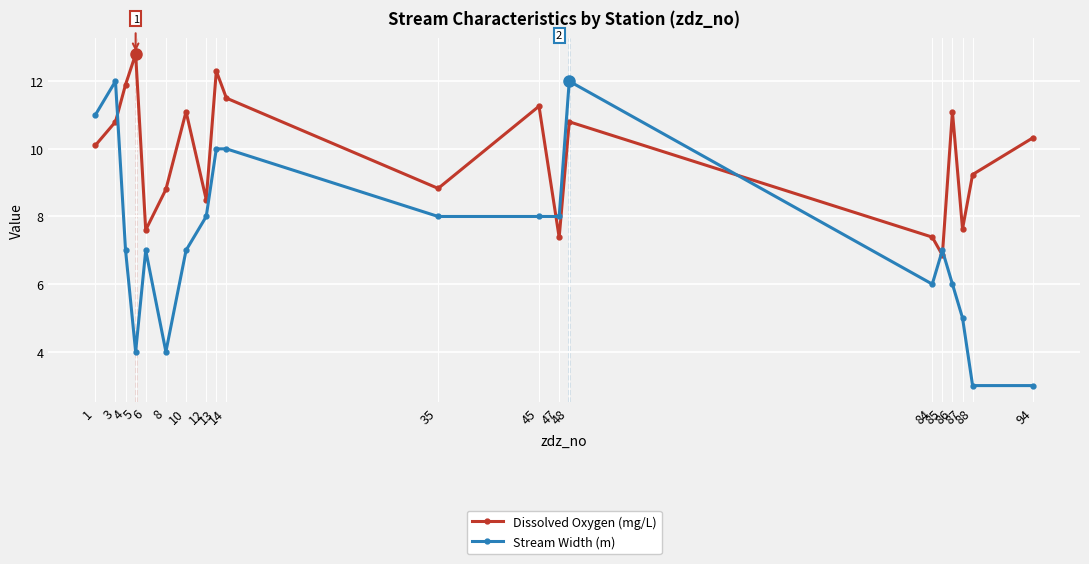

At which label does Dissolved Oxygen (mg/L) first exceed 10?

1